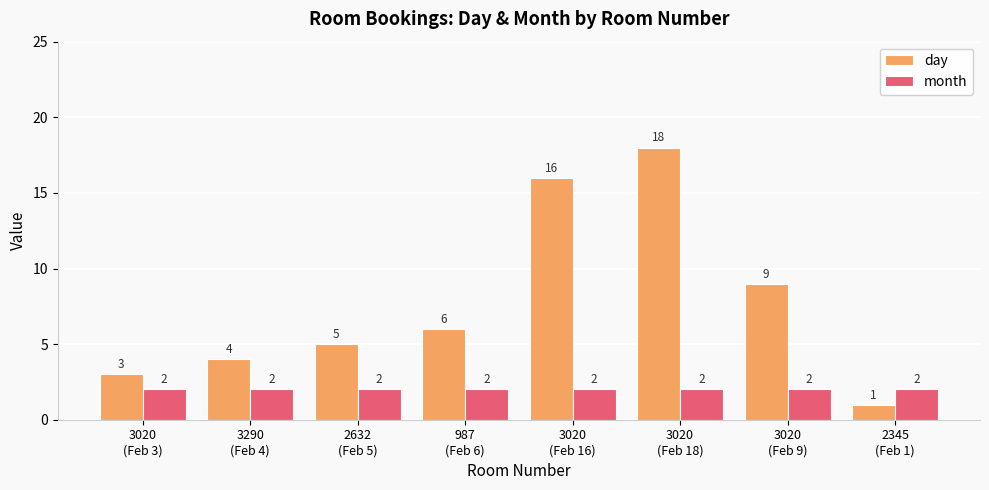

True or false: month has a value of 0 at 3020
(Feb 9).

False